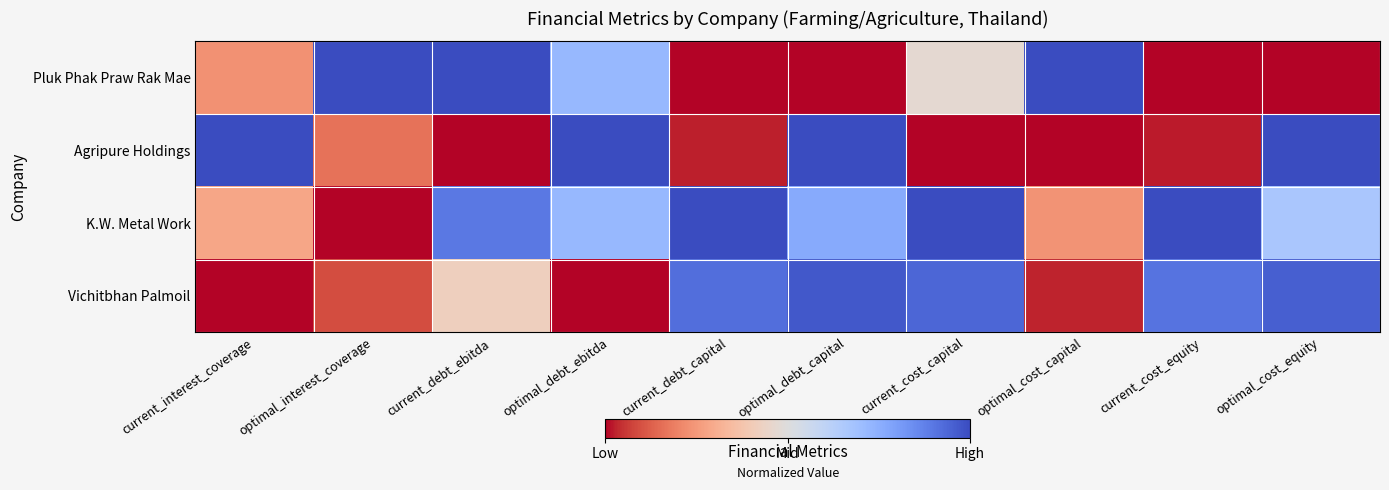

Between current_cost_capital and optimal_cost_capital, which series saw the biggest shift?

Vichitbhan Palmoil